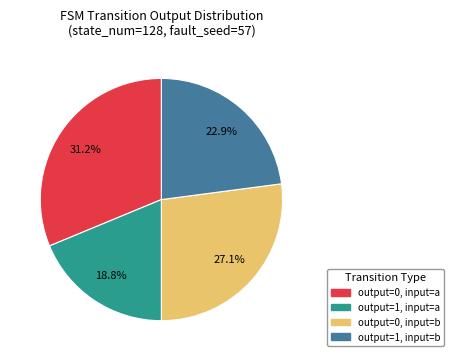

What is the ratio of the value at output=0, input=b to the value at output=0, input=a?

0.9